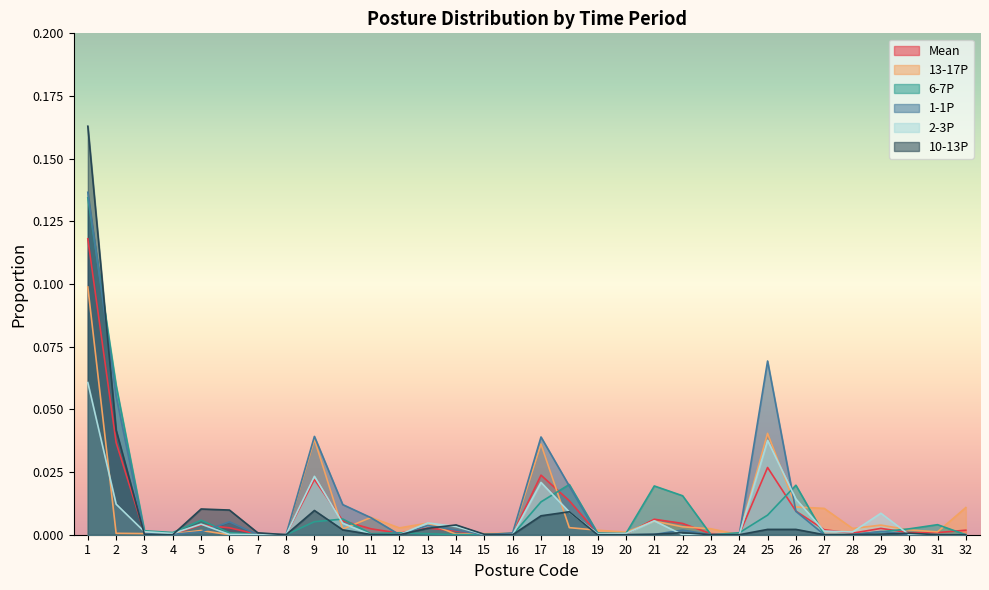

Is the value of 13-17P at 24 greater than the value of 1-1P at 27?

No